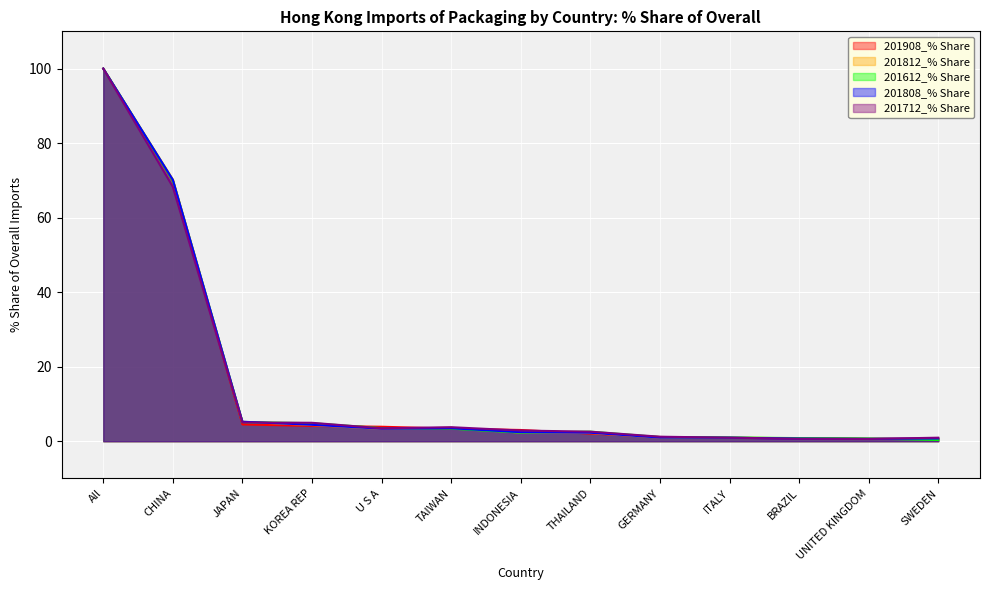

At TAIWAN, list the series in order from largest to smallest.

201712_% Share, 201812_% Share, 201808_% Share, 201612_% Share, 201908_% Share